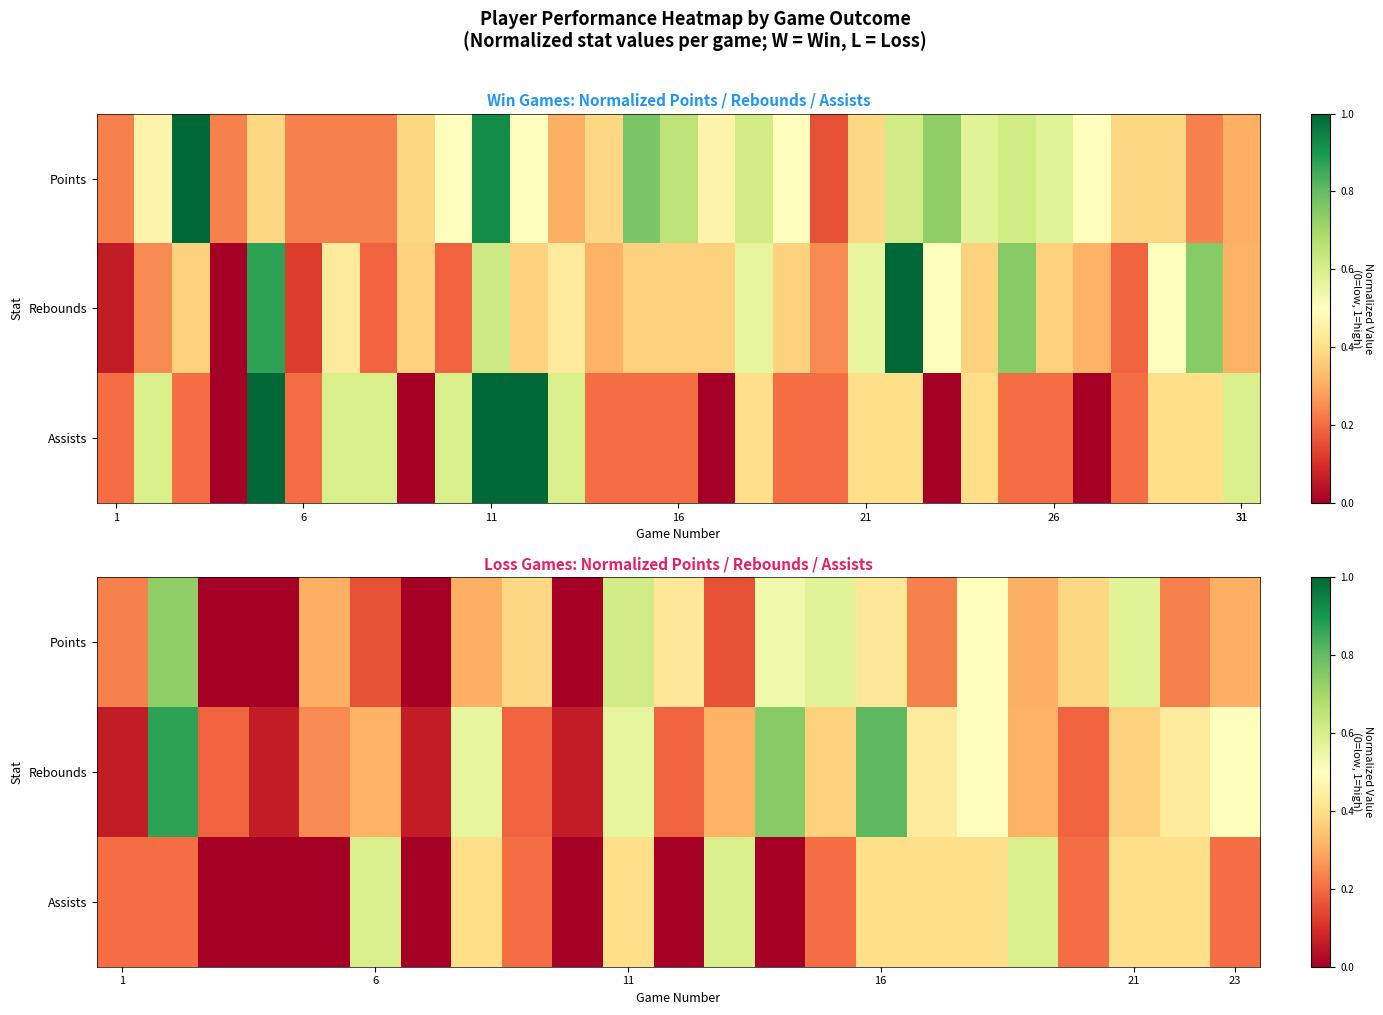

List the series in order of their peak value, lowest first.

Assists, Points, Rebounds